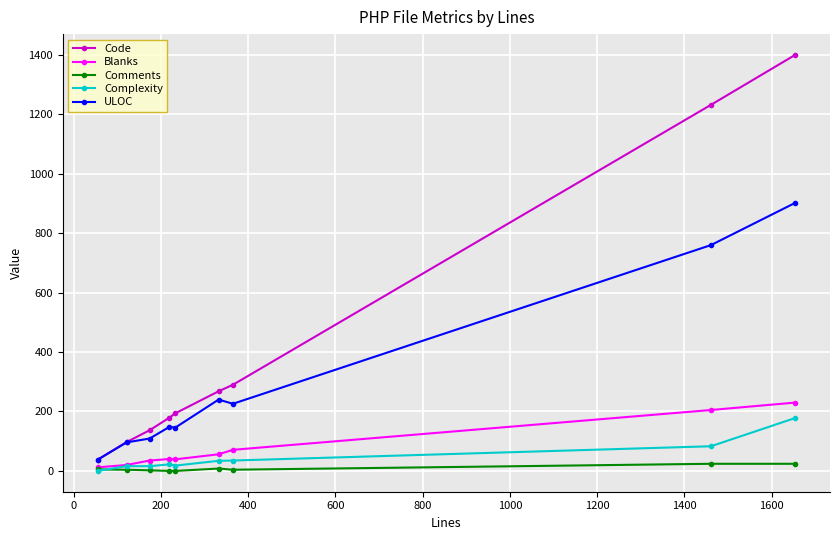

How many distinct data groups are displayed?

5